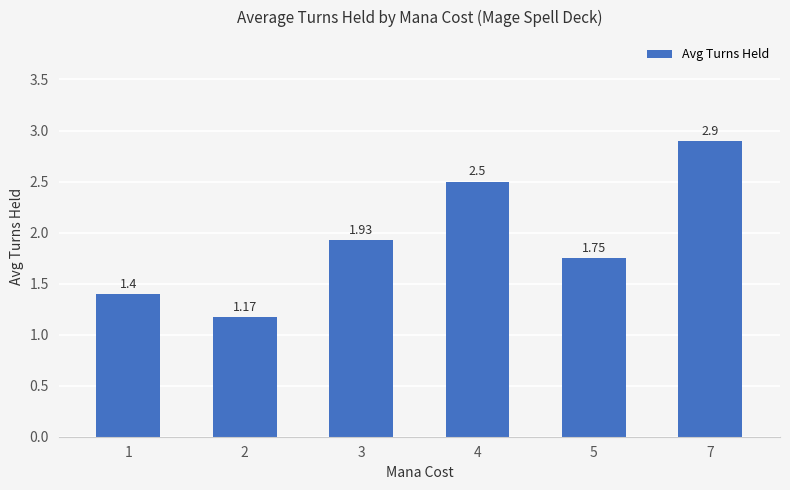

What is the value of the 6th bar from the left?

2.9